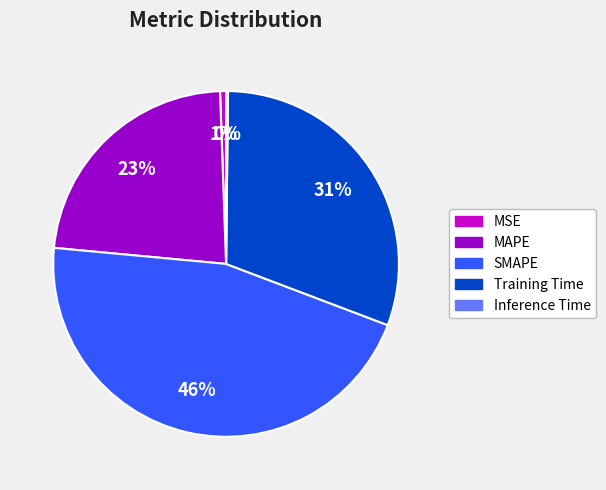

What is the largest slice in the pie chart?

SMAPE